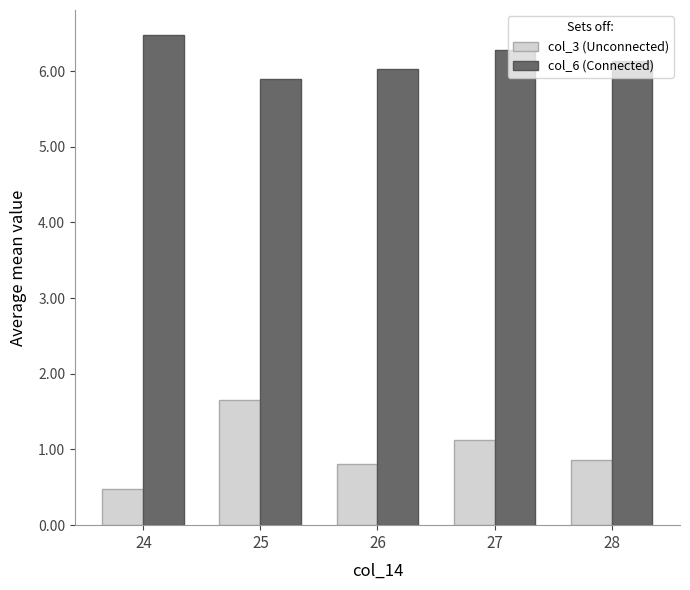

Are the bars horizontal?

No